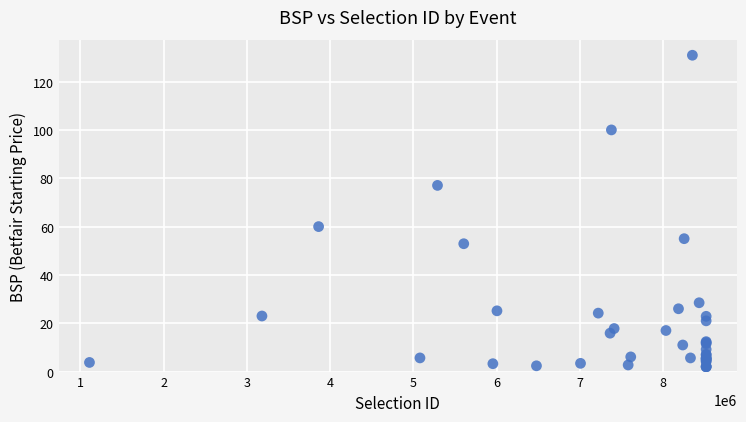

What Y value in the scatter plot is closest to 66?

60.0